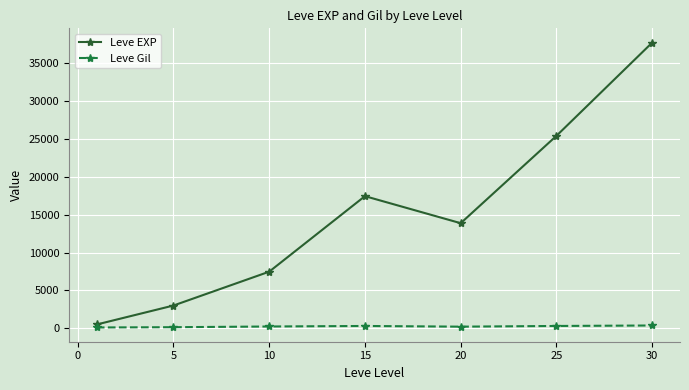

How many values in the Leve EXP series exceed 13876?

4